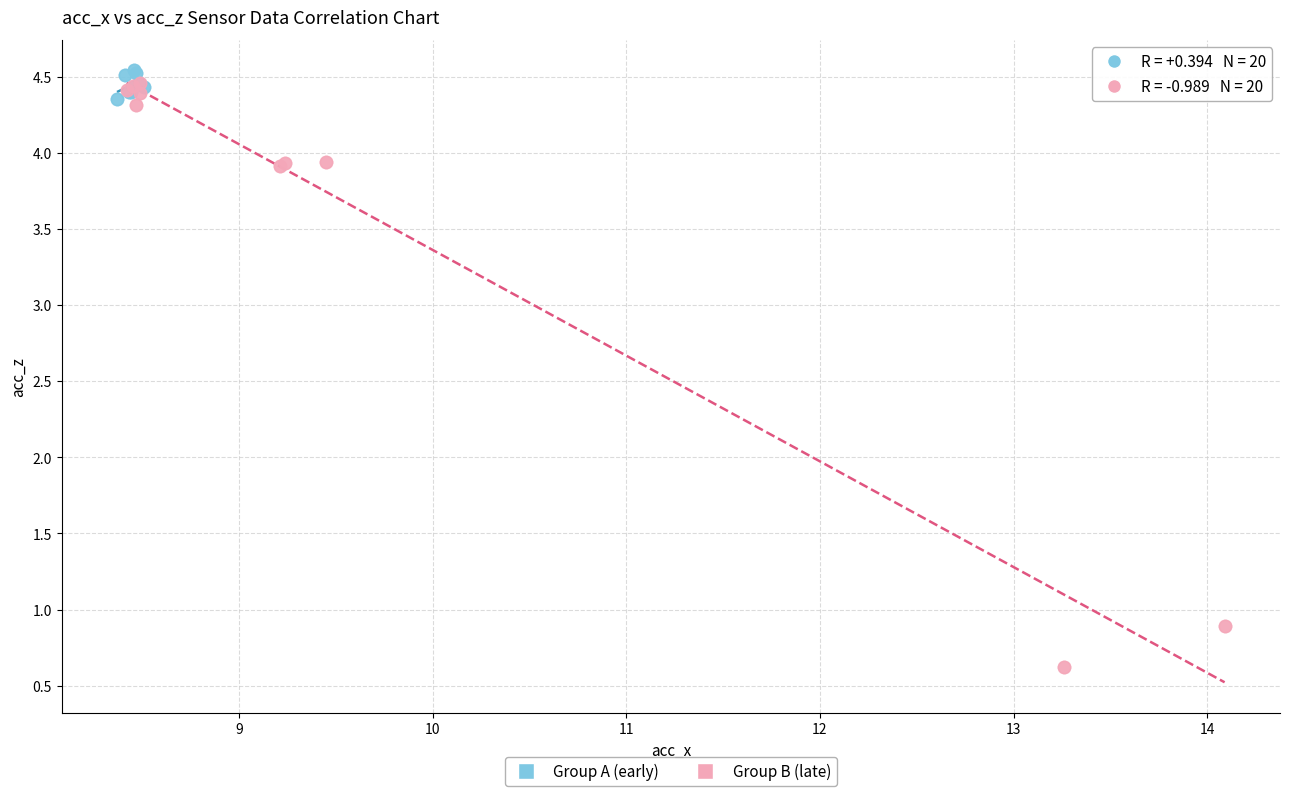

Which series has the widest spread of Y values?

Group B (late)